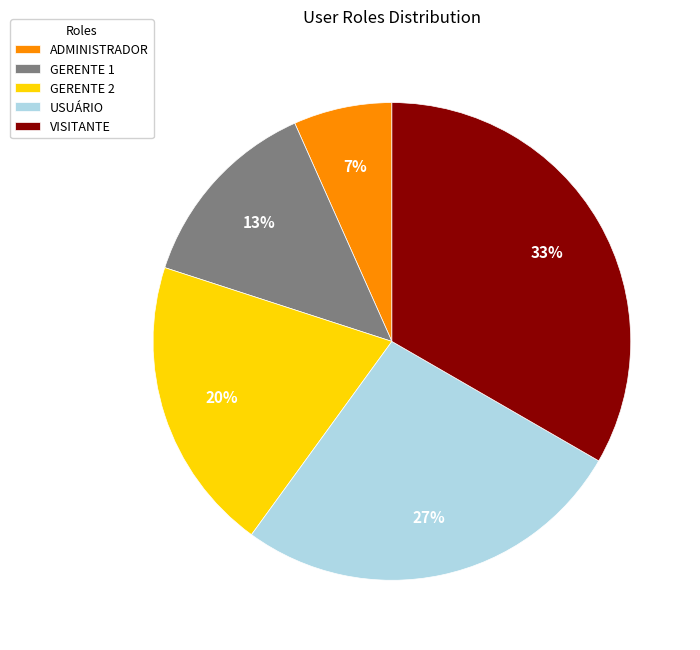

Which has a higher value, ADMINISTRADOR or GERENTE 2?

GERENTE 2